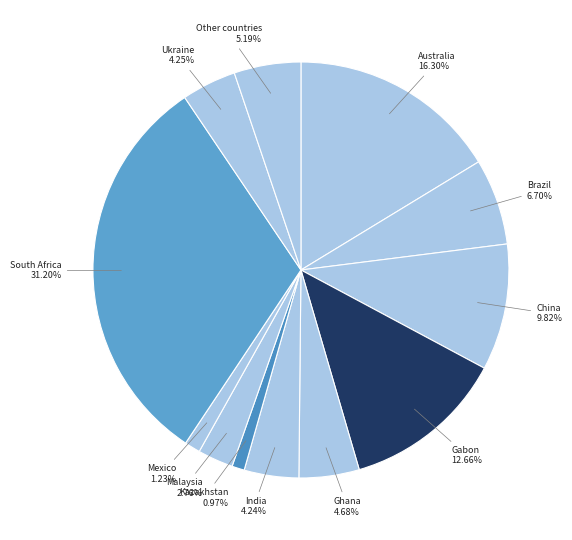

Count the number of slices in the pie.

12